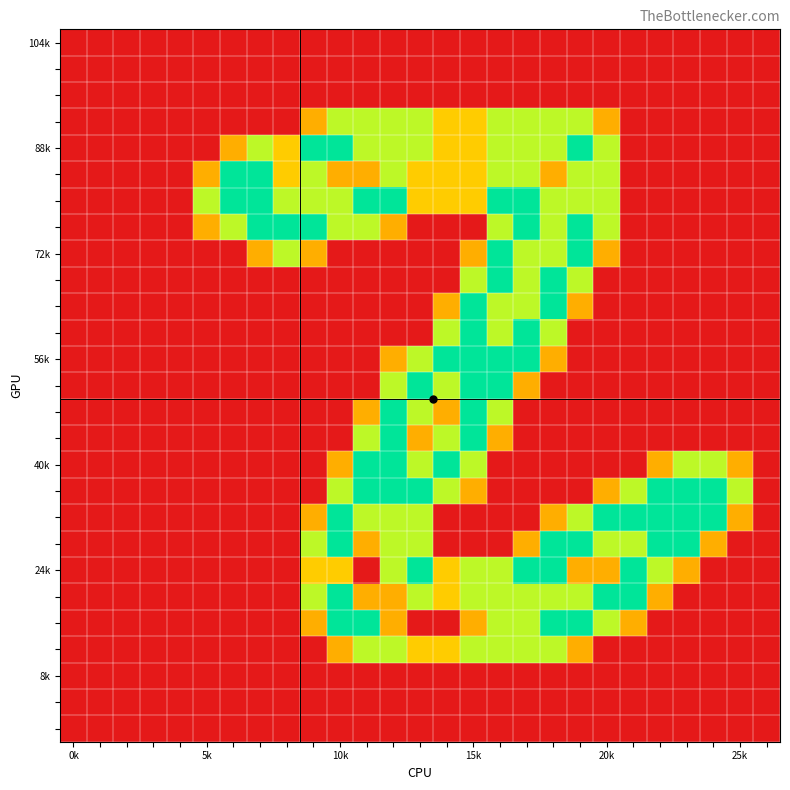

At how many categories does at least one series exceed 1?

21